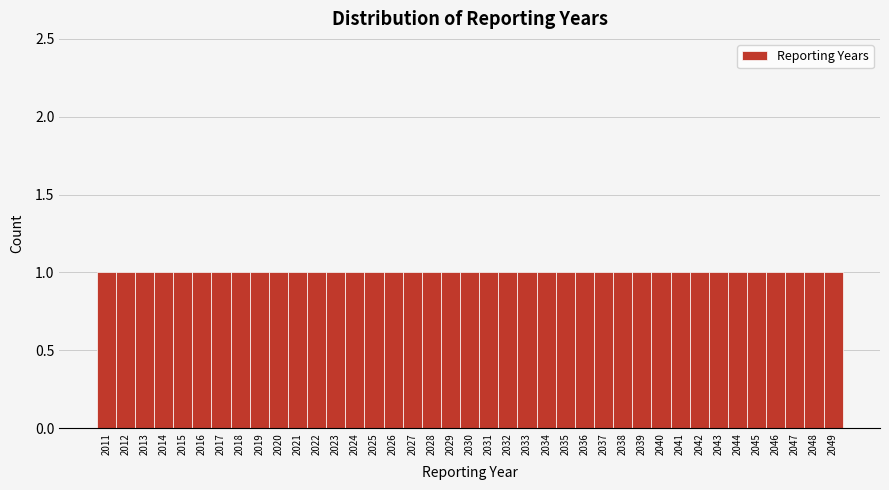

Reading left to right, list every bar in this chart as the range it spans on the x-axis followed by its height. The values are not printed on the chart, so give them approximately, as read against the axis.

2010.5 to 2011.5: 1
2011.5 to 2012.5: 1
2012.5 to 2013.5: 1
2013.5 to 2014.5: 1
2014.5 to 2015.5: 1
2015.5 to 2016.5: 1
2016.5 to 2017.5: 1
2017.5 to 2018.5: 1
2018.5 to 2019.5: 1
2019.5 to 2020.5: 1
2020.5 to 2021.5: 1
2021.5 to 2022.5: 1
2022.5 to 2023.5: 1
2023.5 to 2024.5: 1
2024.5 to 2025.5: 1
2025.5 to 2026.5: 1
2026.5 to 2027.5: 1
2027.5 to 2028.5: 1
2028.5 to 2029.5: 1
2029.5 to 2030.5: 1
2030.5 to 2031.5: 1
2031.5 to 2032.5: 1
2032.5 to 2033.5: 1
2033.5 to 2034.5: 1
2034.5 to 2035.5: 1
2035.5 to 2036.5: 1
2036.5 to 2037.5: 1
2037.5 to 2038.5: 1
2038.5 to 2039.5: 1
2039.5 to 2040.5: 1
2040.5 to 2041.5: 1
2041.5 to 2042.5: 1
2042.5 to 2043.5: 1
2043.5 to 2044.5: 1
2044.5 to 2045.5: 1
2045.5 to 2046.5: 1
2046.5 to 2047.5: 1
2047.5 to 2048.5: 1
2048.5 to 2049.5: 1